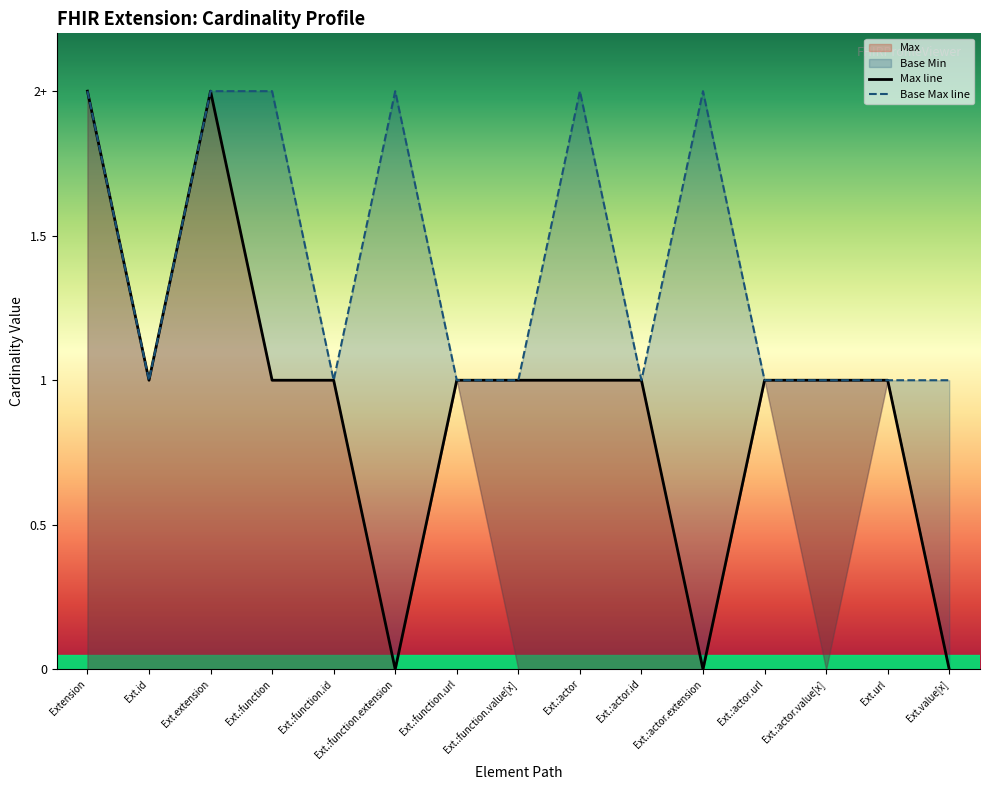

The value of Max at Extension.extension:function.url is 1. True or false?

True